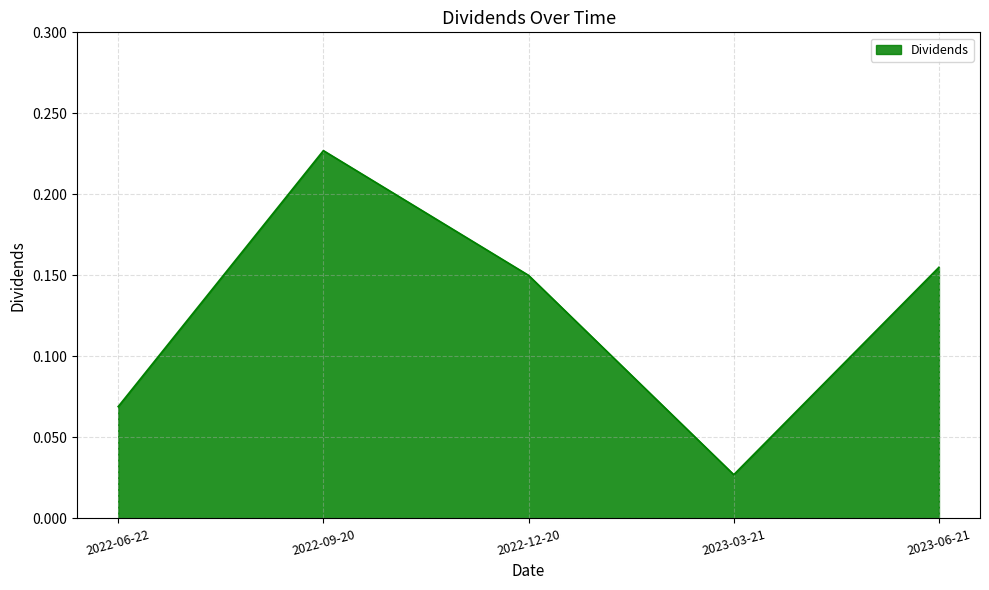

At which category does the data reach its first local peak?

2022-09-20